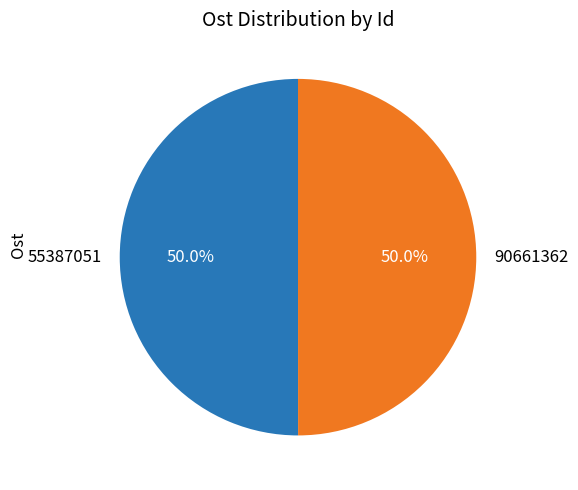

To the nearest percent, what is the average slice percentage?

50%